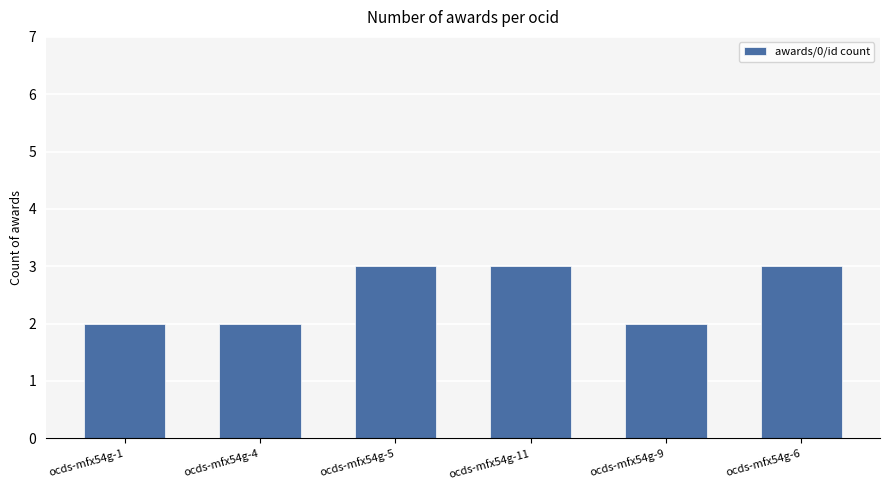

What is the difference between the maximum and minimum values?

1